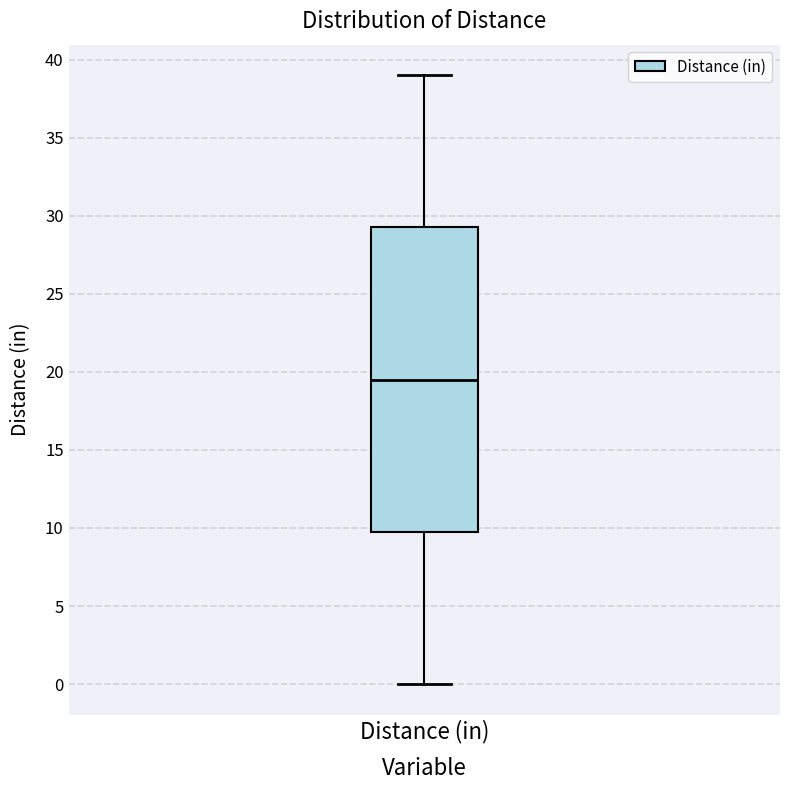

Read this box plot against the y-axis: the position of the median line, the range covered by the box, and the ends of both whiskers. The values are not printed on the chart, so give them approximately, as read against the axis.

median 19.5, box 10.0 to 29.5, whiskers 0.0 to 39.0